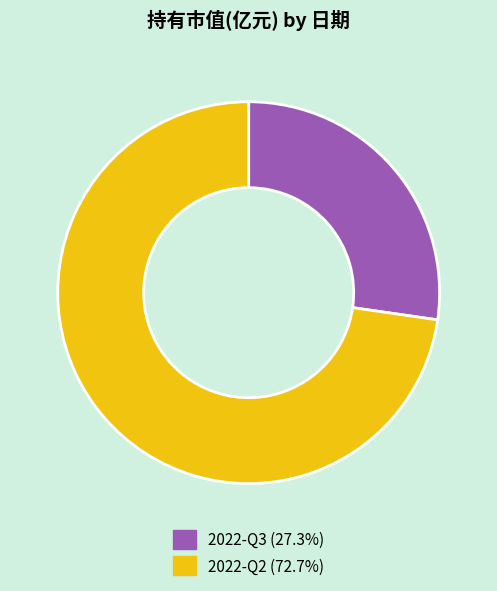

How many slices are in this pie chart?

2